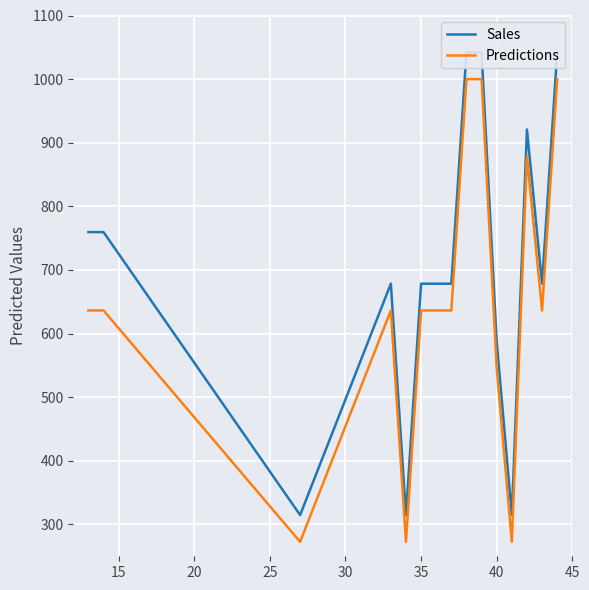

True or false: Sales and Predictions intersect in this chart.

False